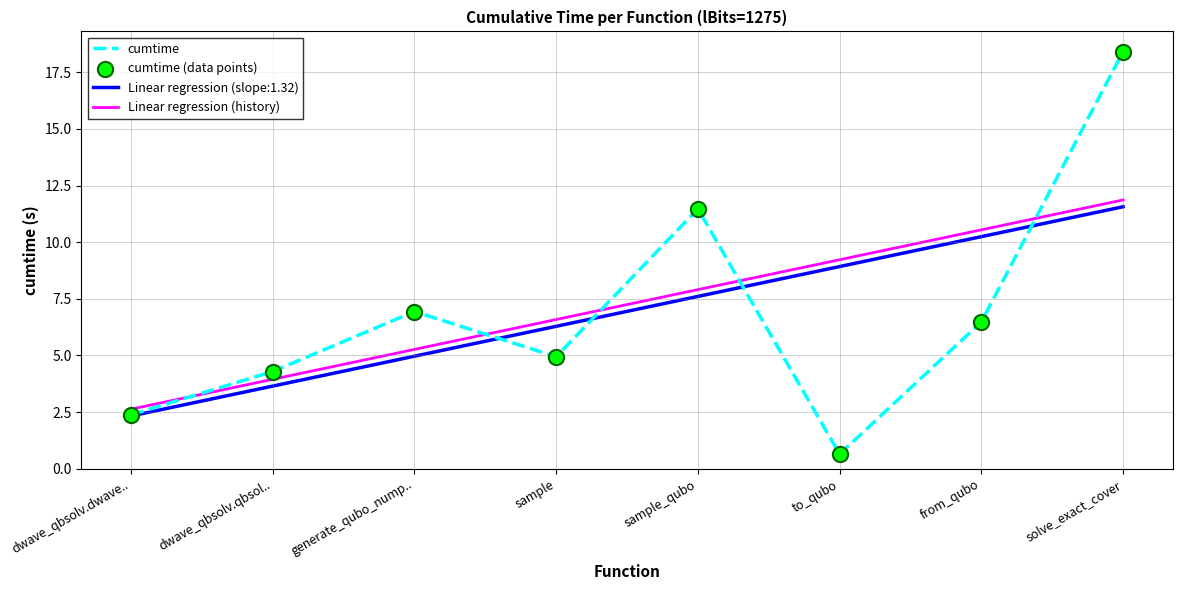

Is it true that cumtime equals 0.6 at to_qubo?

True